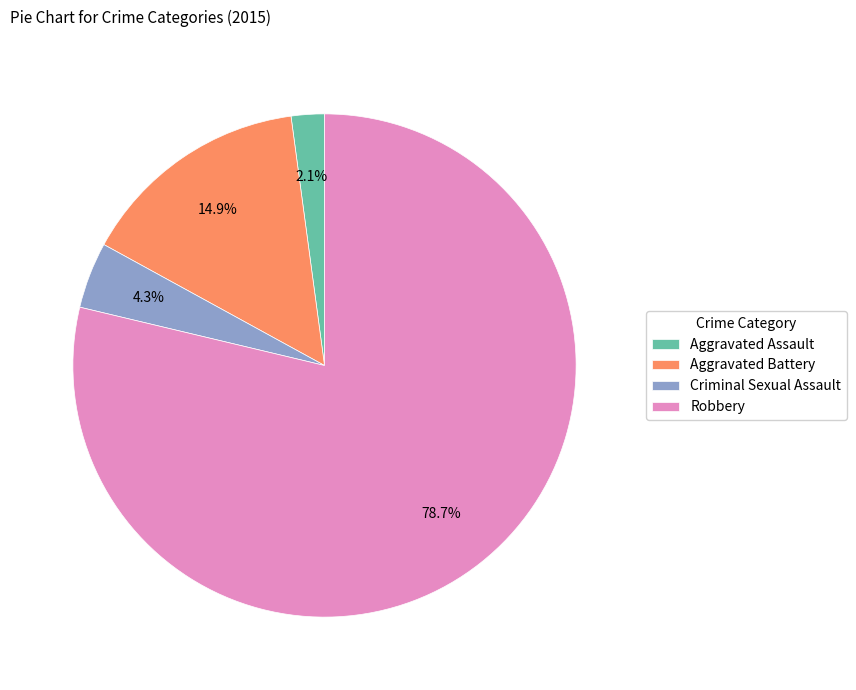

What percentage is the Criminal Sexual Assault slice, to the nearest percent?

4%